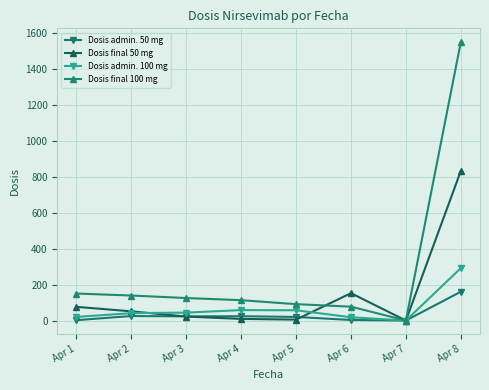

Which category has the highest value in the Dosis admin. 50 mg series?

Apr 8